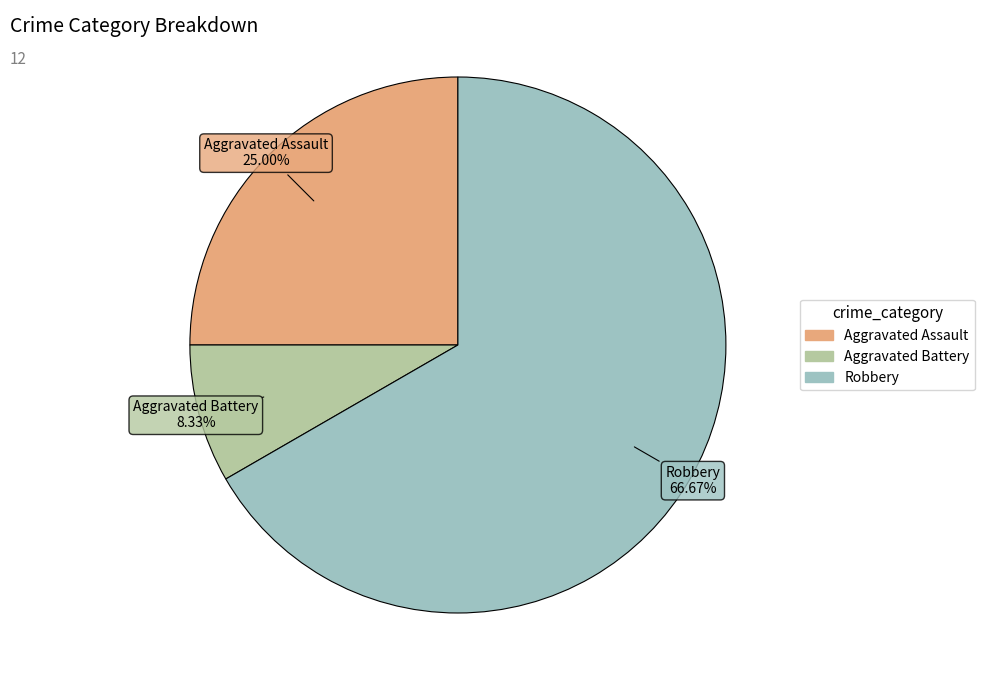

Is it true that Robbery is 53% of the pie?

False